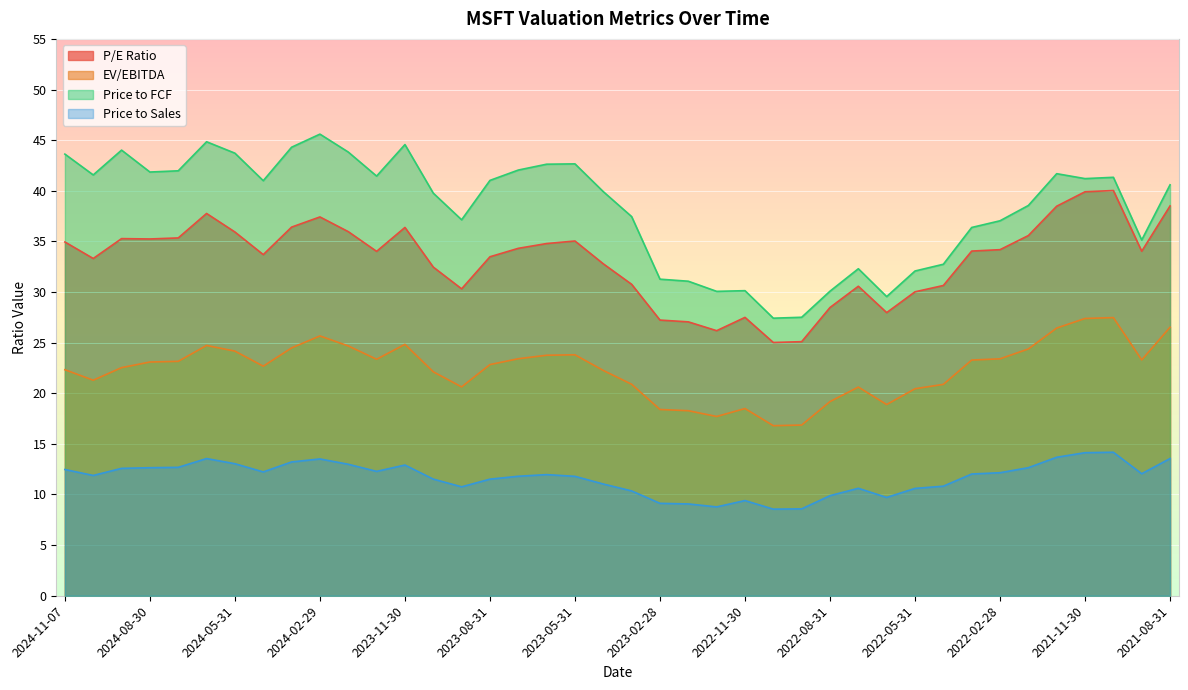

Count the number of data series in this chart.

4